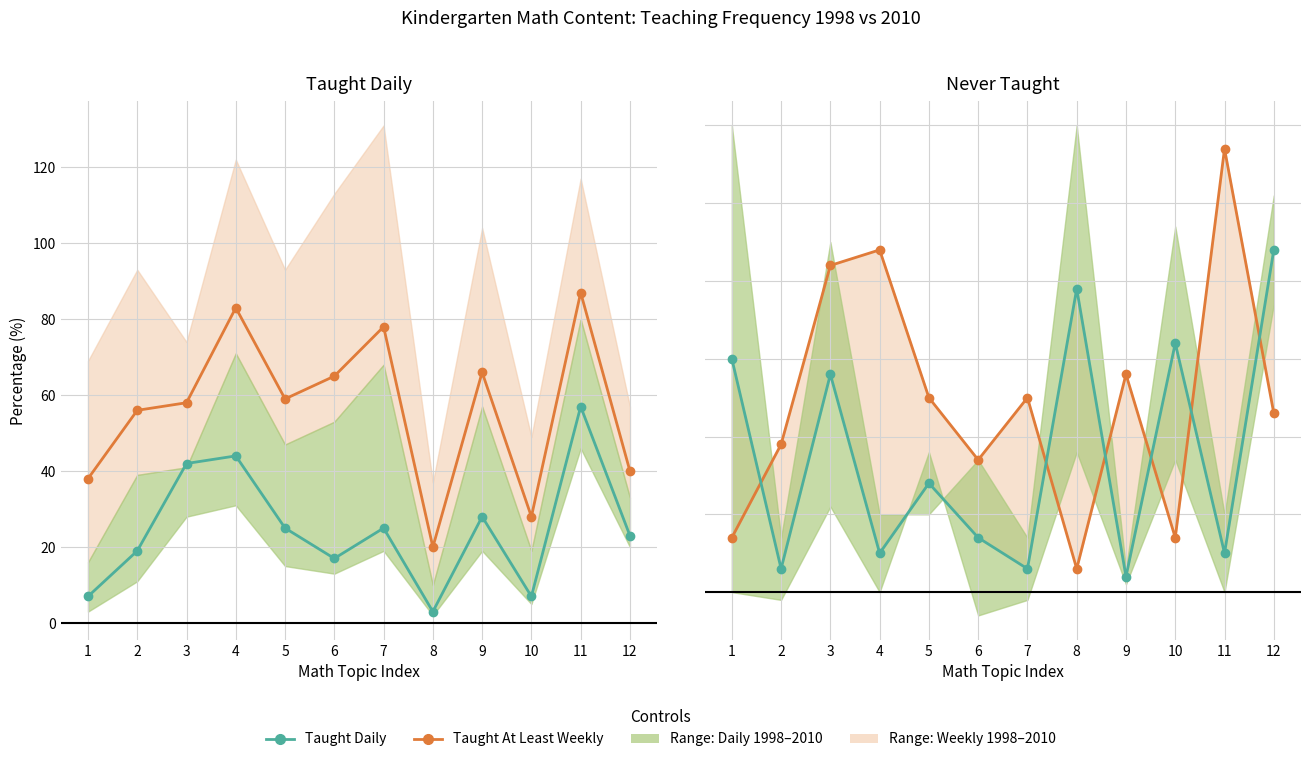

What is the value of the Taught at least weekly 1998 point at the 9th from the left?

28